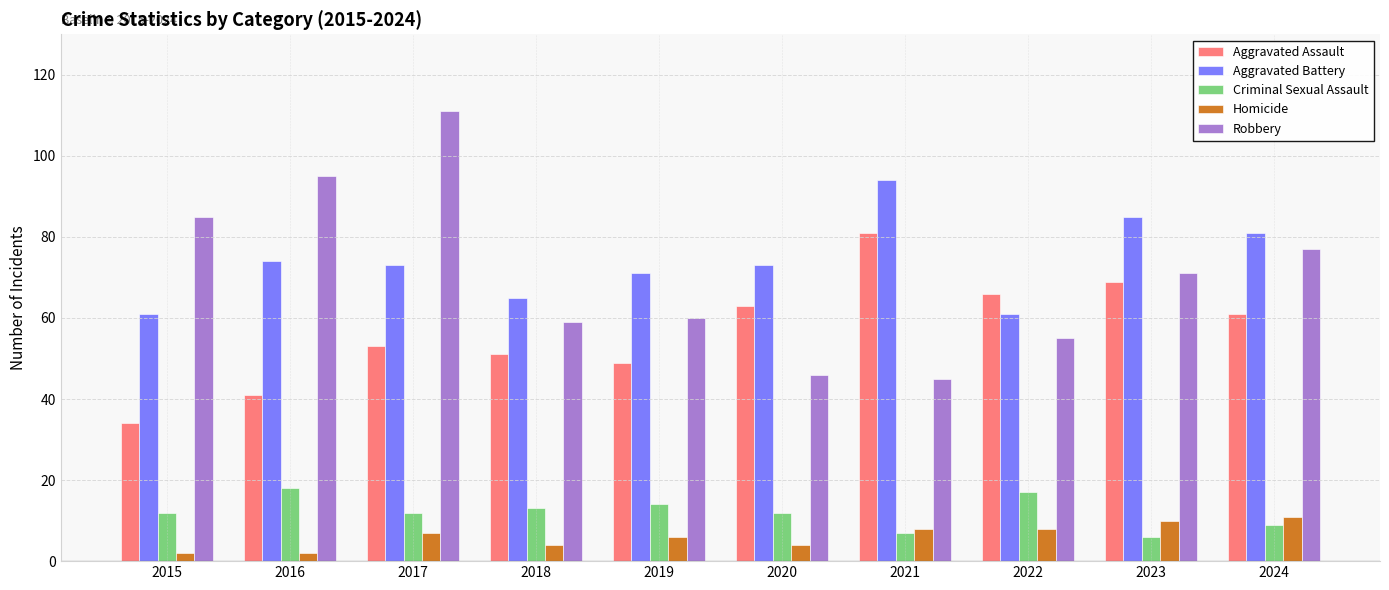

Is the value of Aggravated Battery at 2021 greater than the value of Homicide at 2018?

Yes